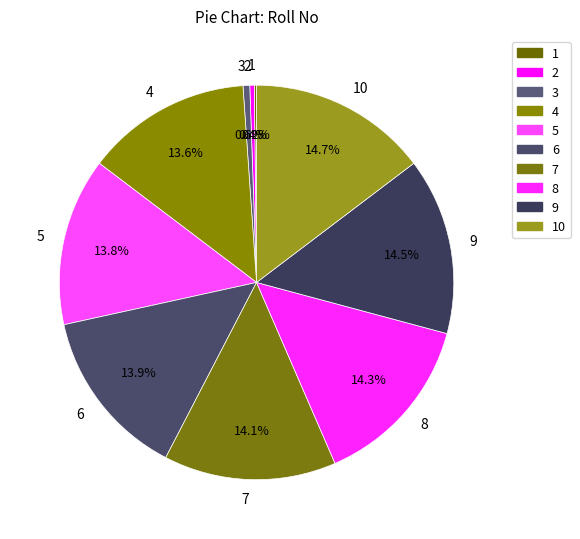

What is the ratio of the value at 6 to the value at 2?

38.0